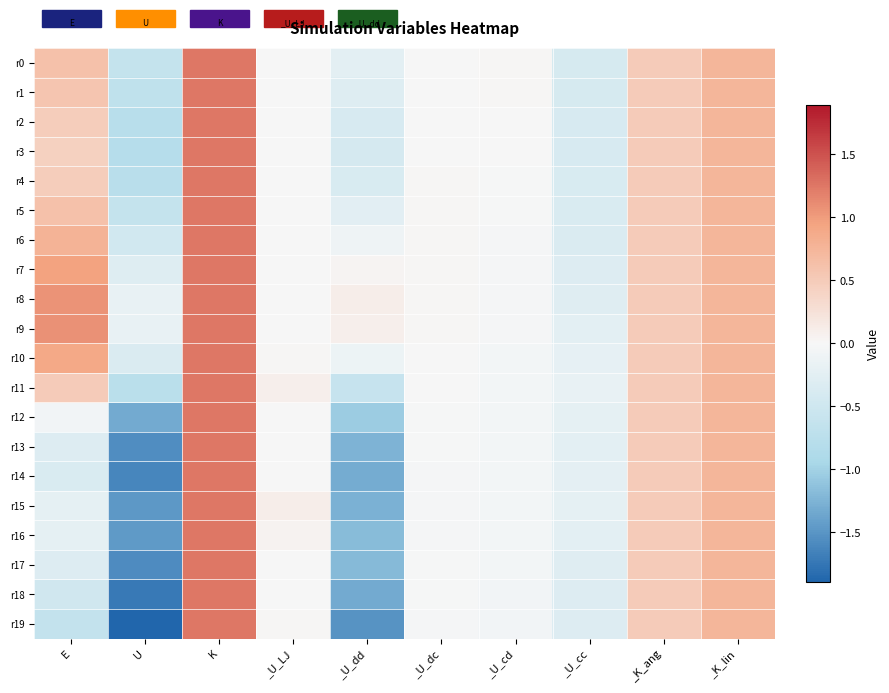

What is the total value across all series at _U_LJ?

0.3